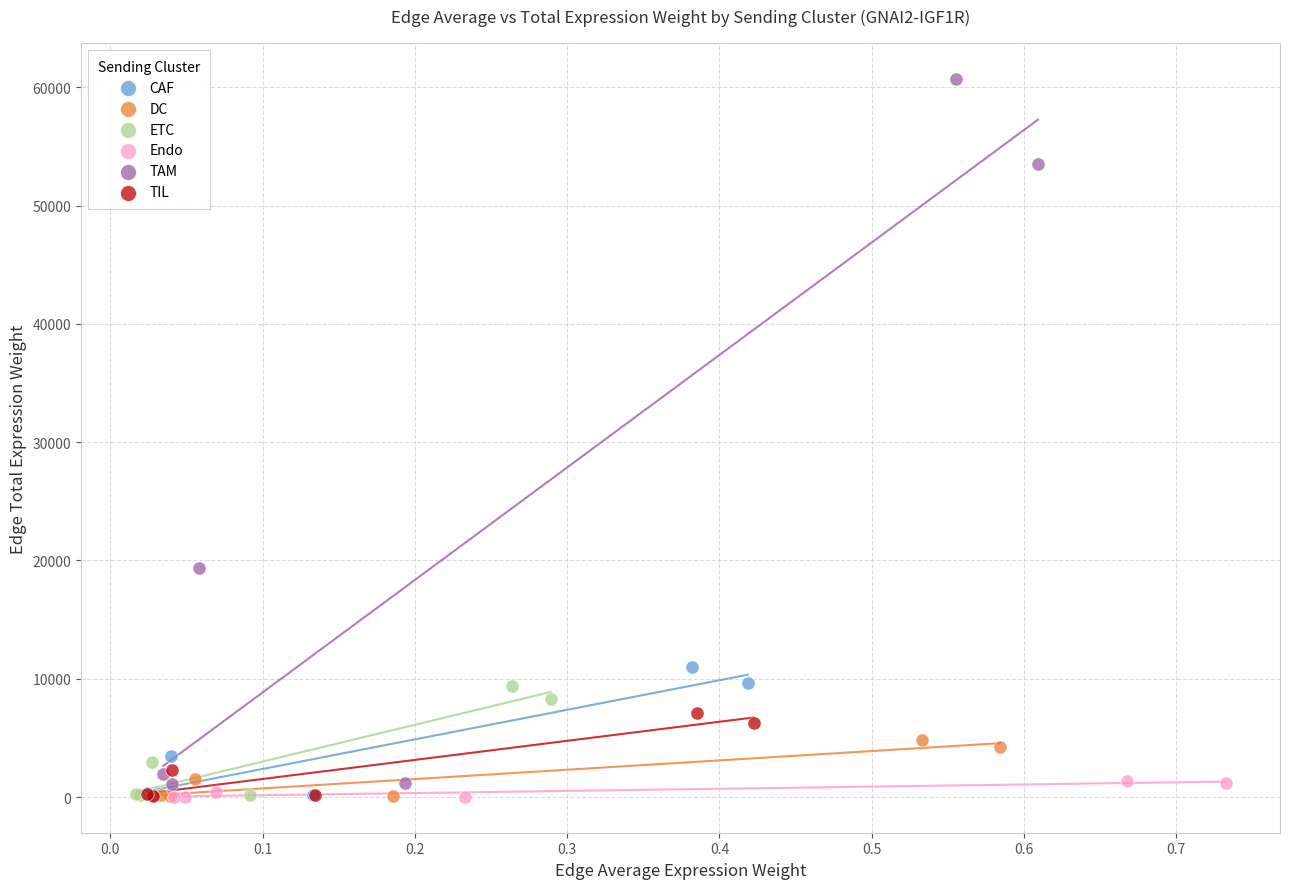

Which series contains the highest Y value?

TAM